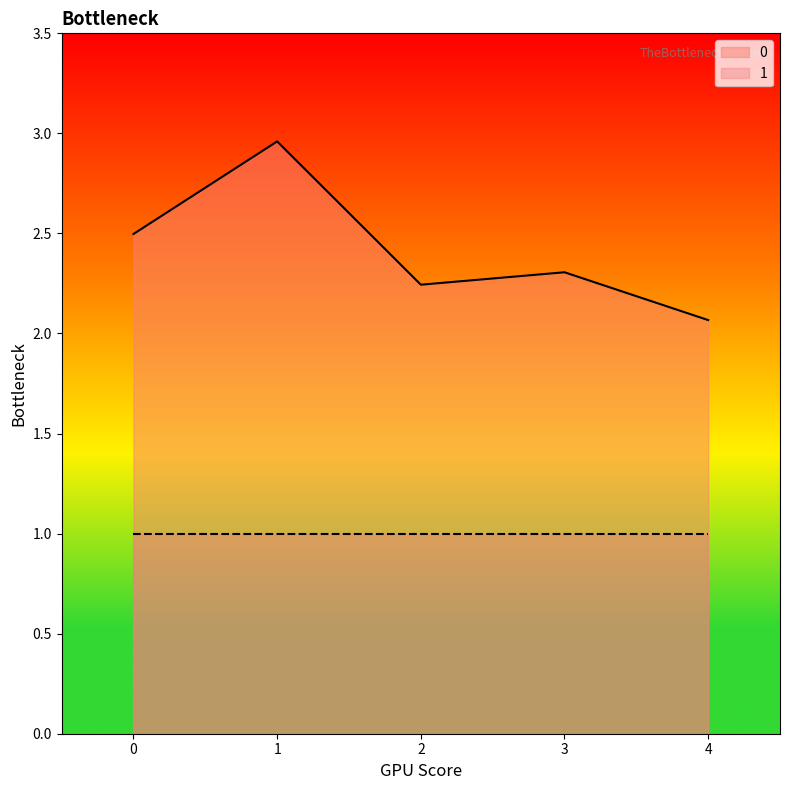

Is it true that the value at 2 is 1.3?

False